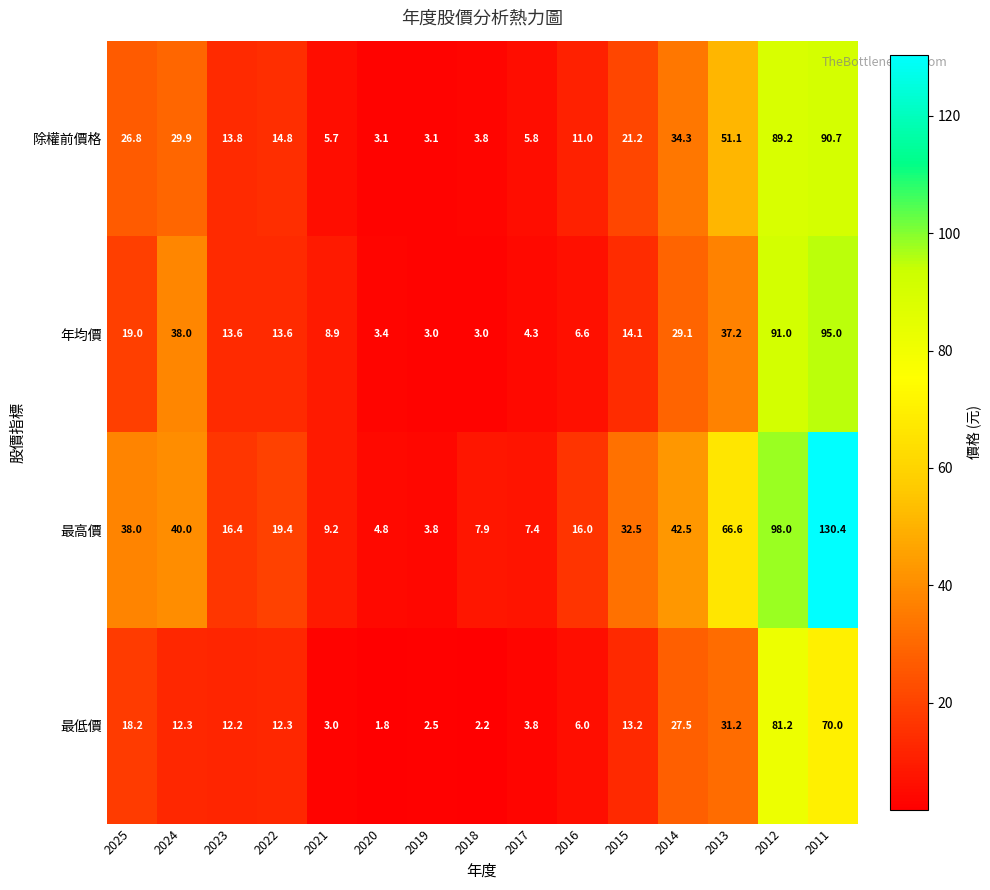

What is the greatest value displayed?

130.4